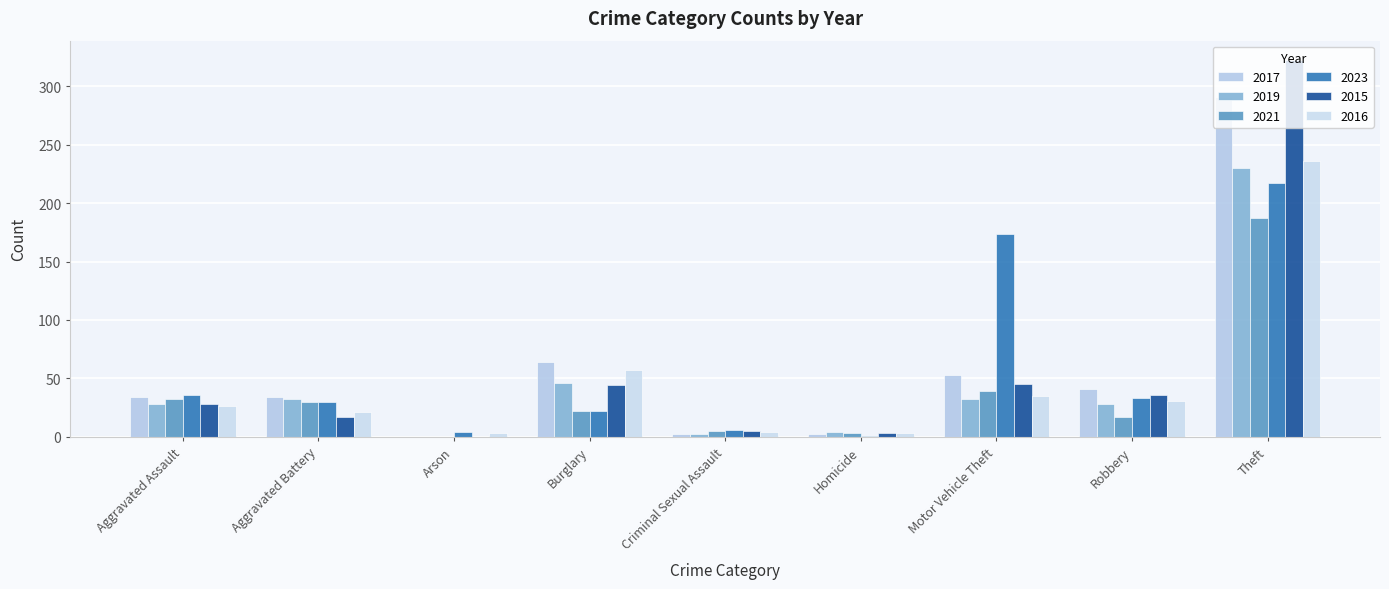

Which series has the widest spread of values?

2015